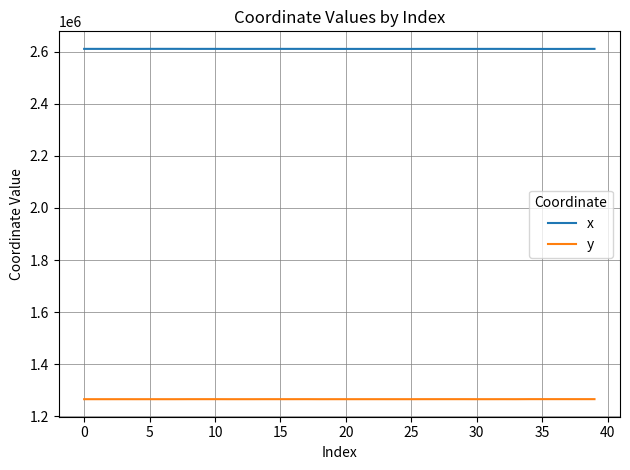

How many lines are shown in the chart?

2